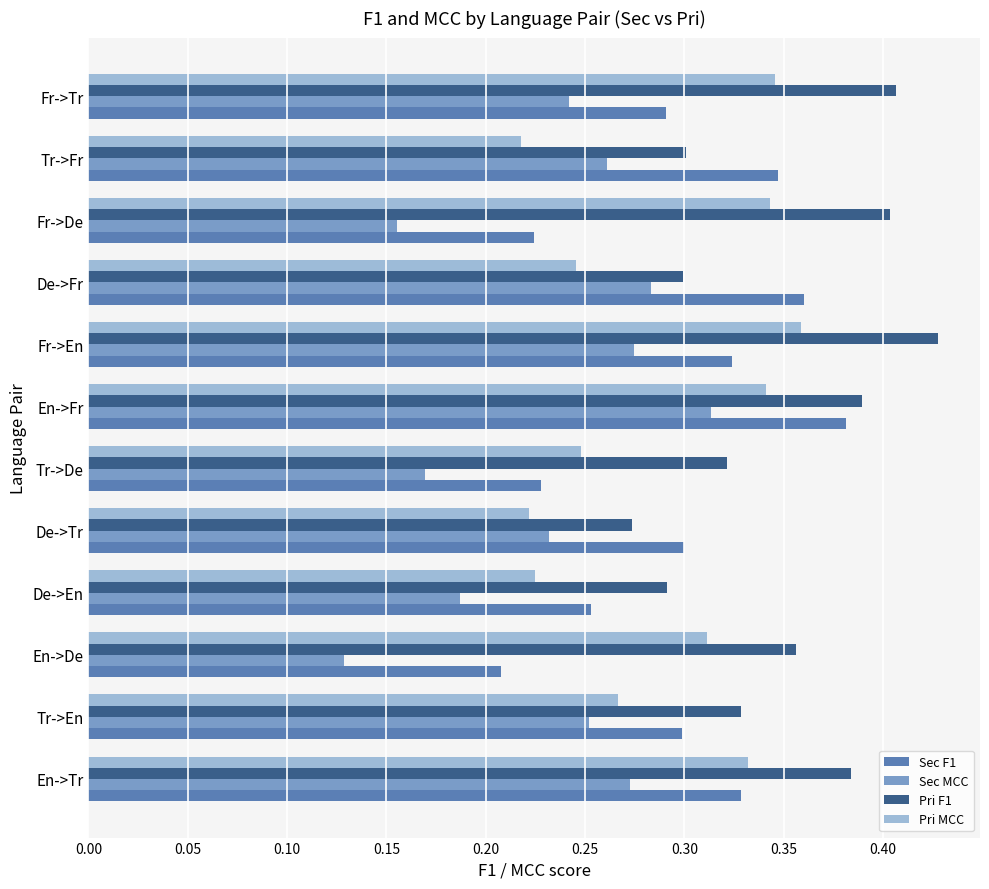

Count the Sec F1 values in the range 0 to 1.

12